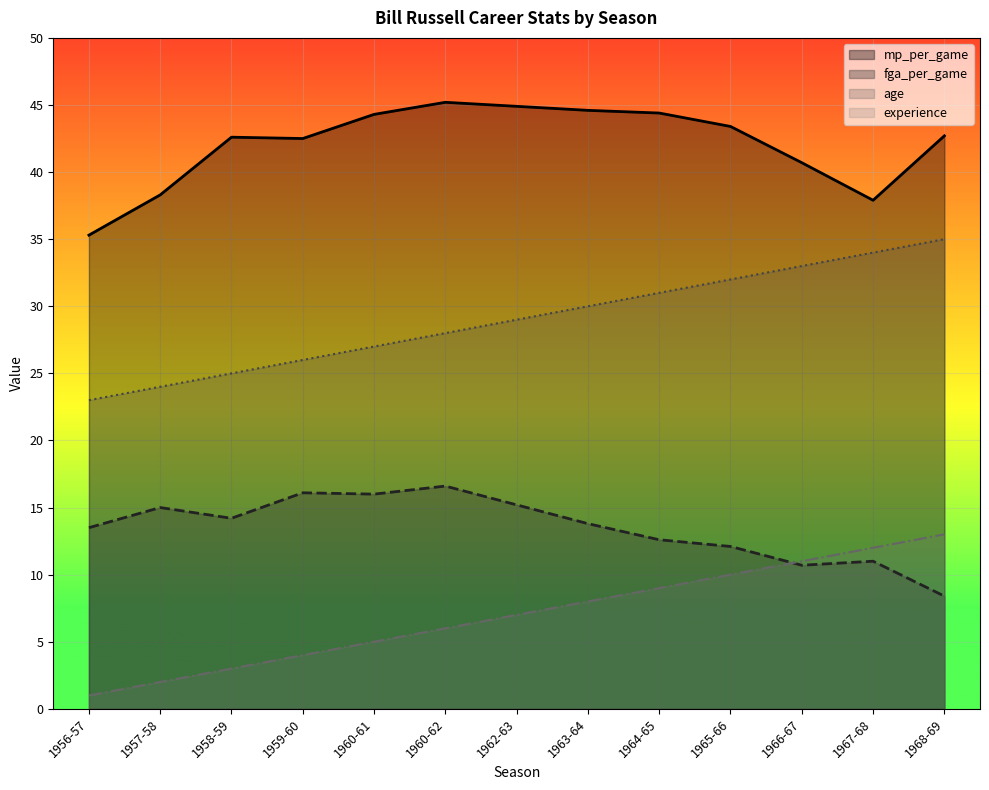

Reading left to right, extract all data points from this chart.

mp_per_game: 35.3	38.3	42.6	42.5	44.3	45.2	44.9	44.6	44.4	43.4	40.7	37.9	42.7
fga_per_game: 13.5	15.0	14.2	16.1	16.0	16.6	15.2	13.8	12.6	12.1	10.7	11.0	8.4
age: 23.0	24.0	25.0	26.0	27.0	28.0	29.0	30.0	31.0	32.0	33.0	34.0	35.0
experience: 1.0	2.0	3.0	4.0	5.0	6.0	7.0	8.0	9.0	10.0	11.0	12.0	13.0